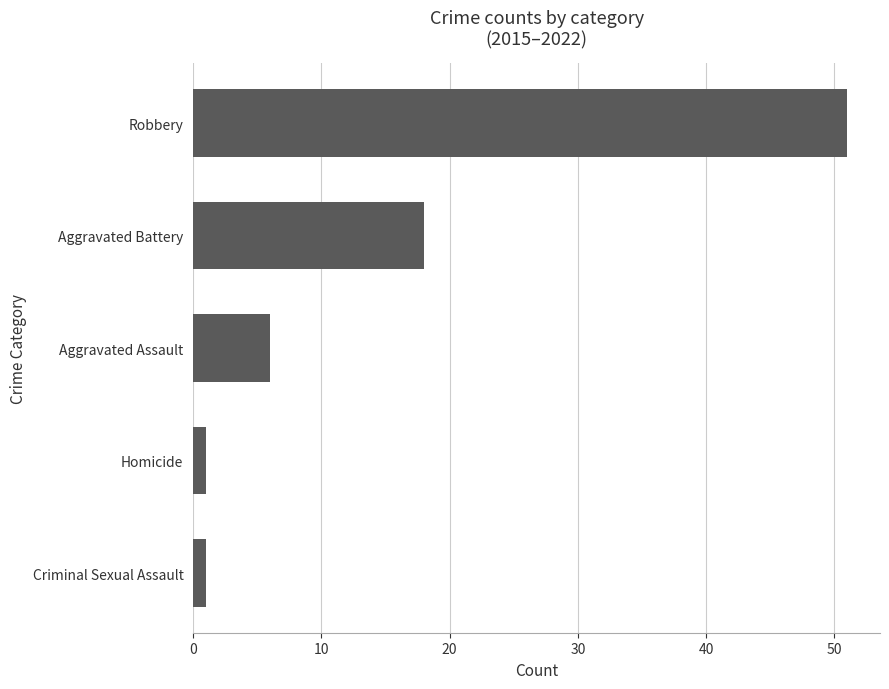

What is the approximate value at Aggravated Battery?

18